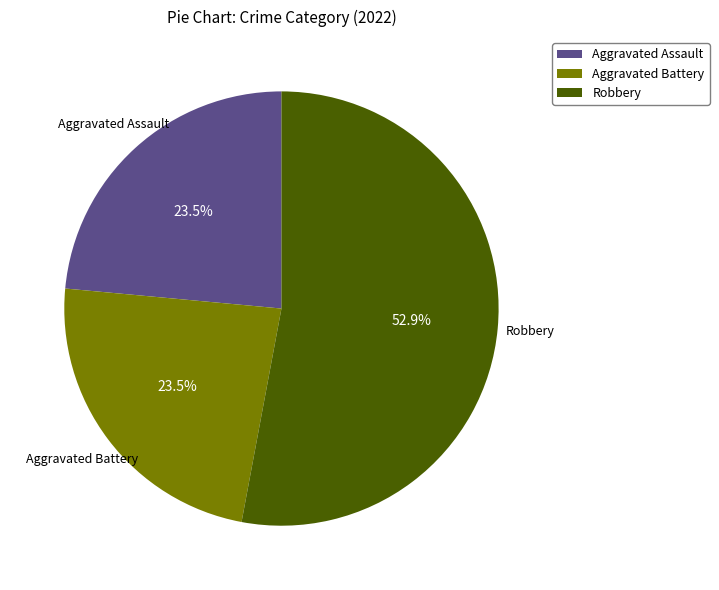

To the nearest percent, what is the difference between the Aggravated Assault and Robbery slice percentages?

29%